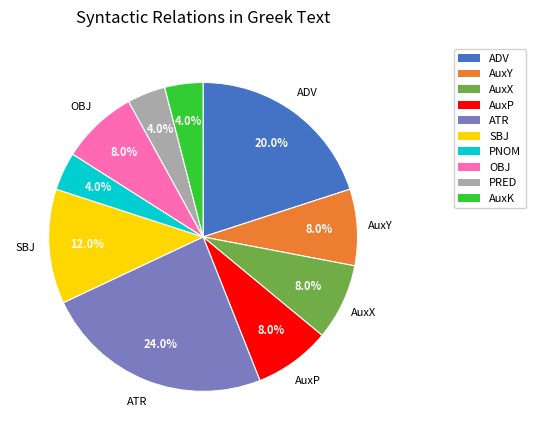

Which has a higher value, OBJ or ADV?

ADV